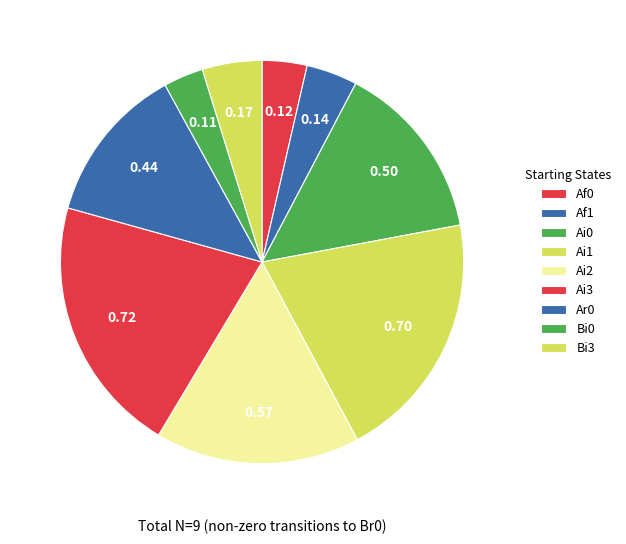

How many segments does this pie chart have?

9